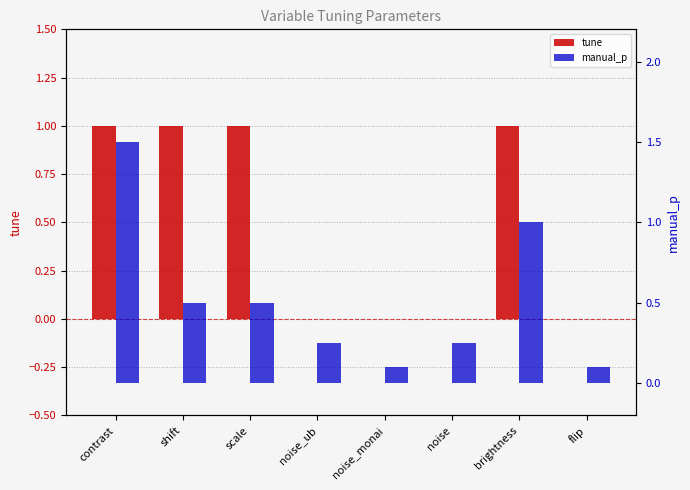

Reading right to left, transcribe all the data shown in this chart.

tune: flip=0.0	brightness=1.0	noise=0.0	noise_monai=0.0	noise_ub=0.0	scale=1.0	shift=1.0	contrast=1.0
manual_p: flip=0.1	brightness=1.0	noise=0.2	noise_monai=0.1	noise_ub=0.2	scale=0.5	shift=0.5	contrast=1.5